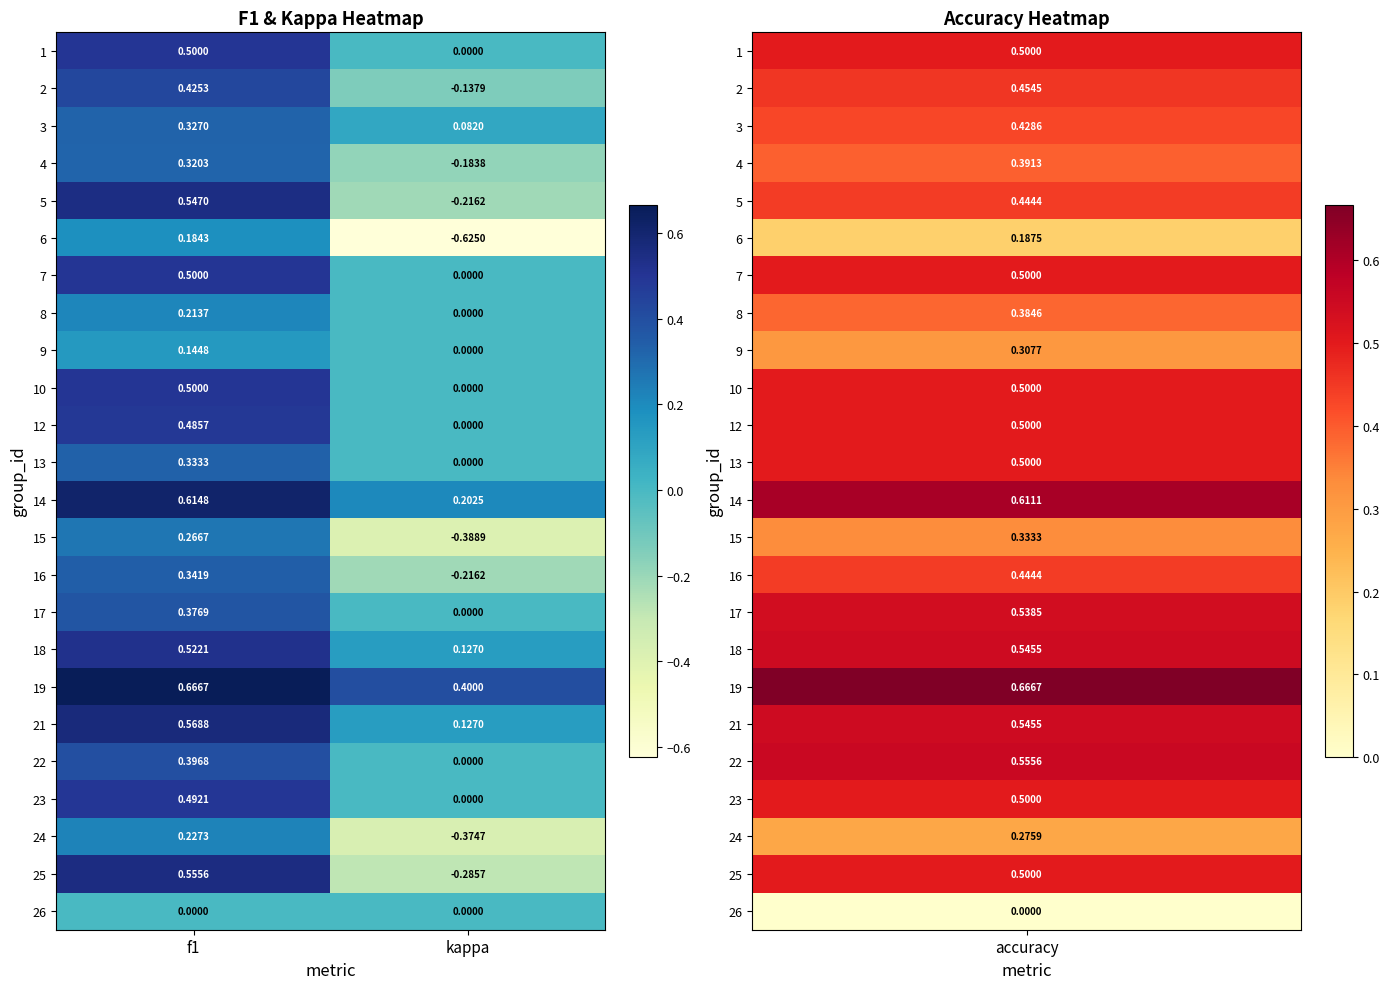

At which label is 16 closest to 0?

kappa